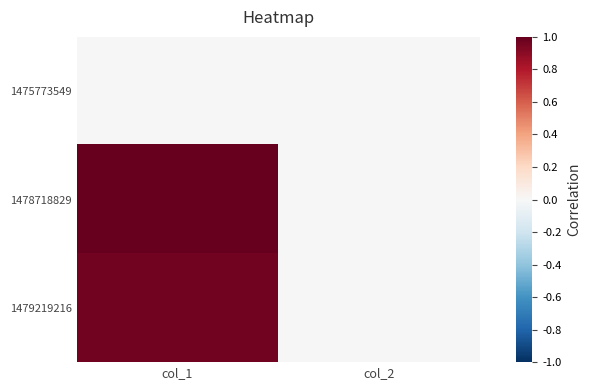

Reading left to right, list all the values displayed in this chart.

1475773549: col_1=0.0	col_2=0.0
1478718829: col_1=1.0	col_2=0.0
1479219216: col_1=1.0	col_2=0.0